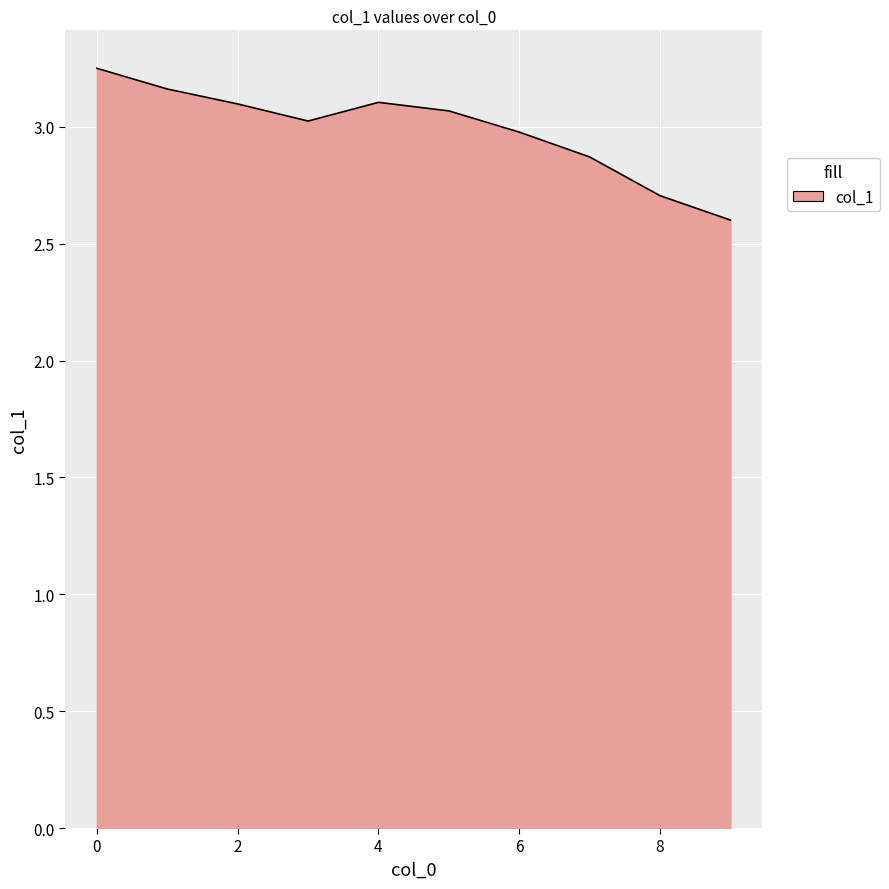

What is the difference between the maximum and minimum values?

0.6